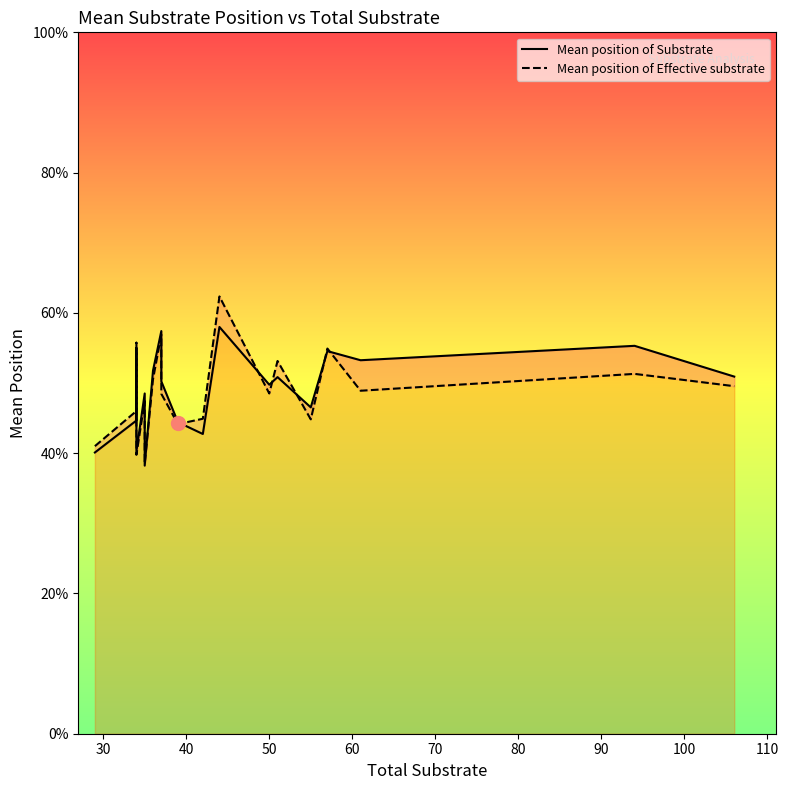

What is the value of the Mean position of Effective substrate point at the 8th from the left?

0.5